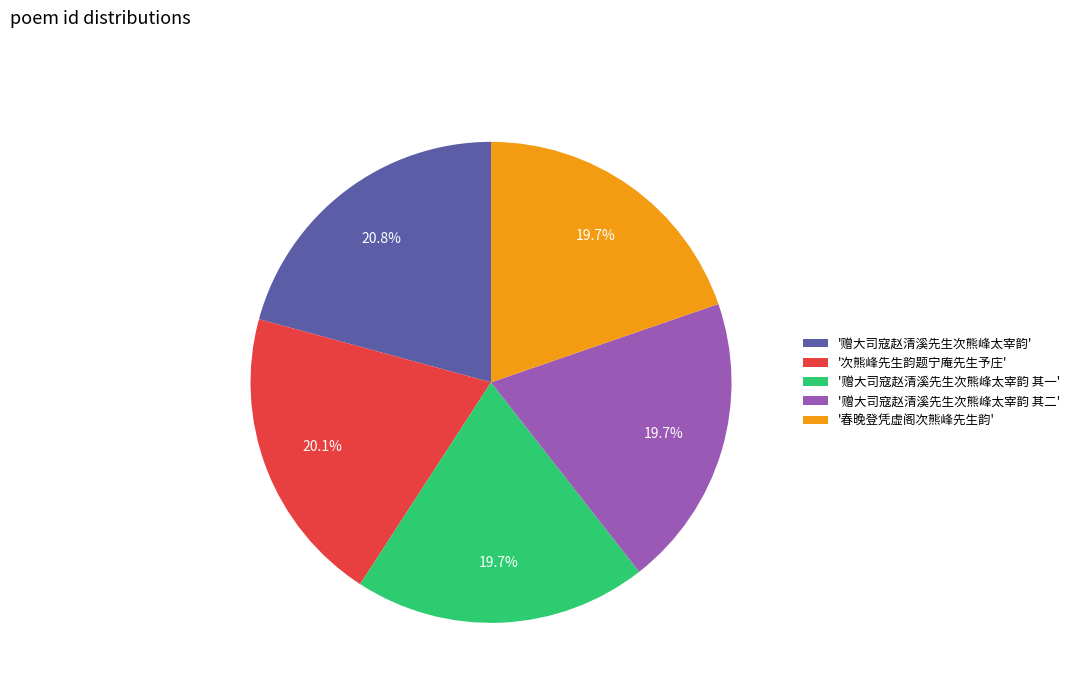

Is there a majority slice in this chart?

No